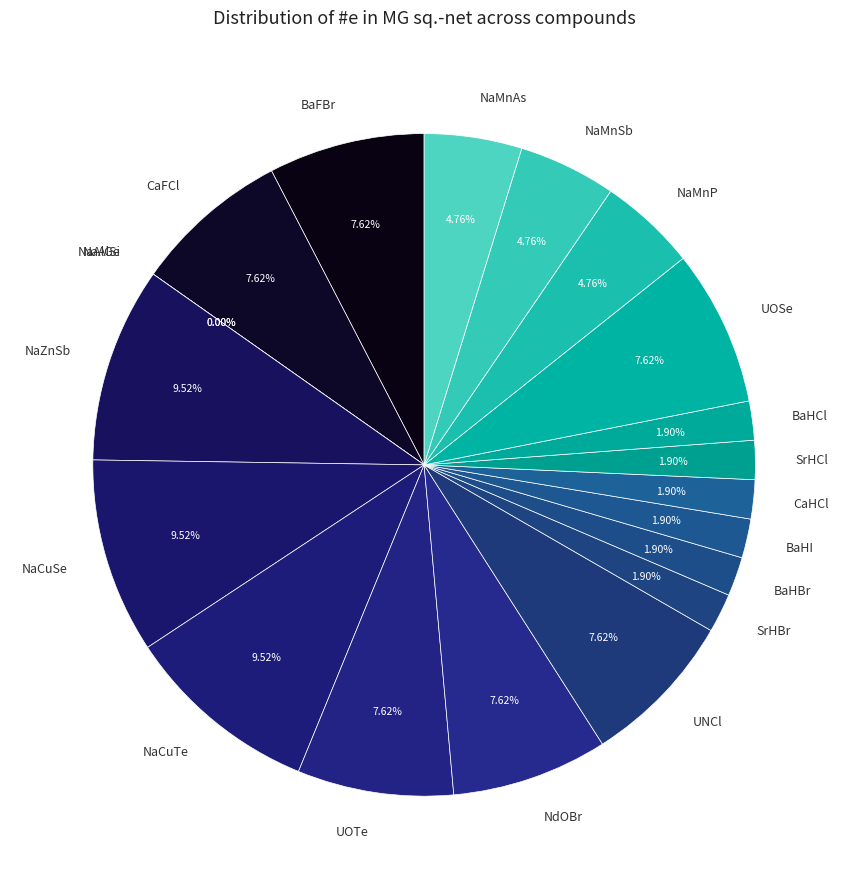

Is it true that NaMnAs is 15% of the pie?

False